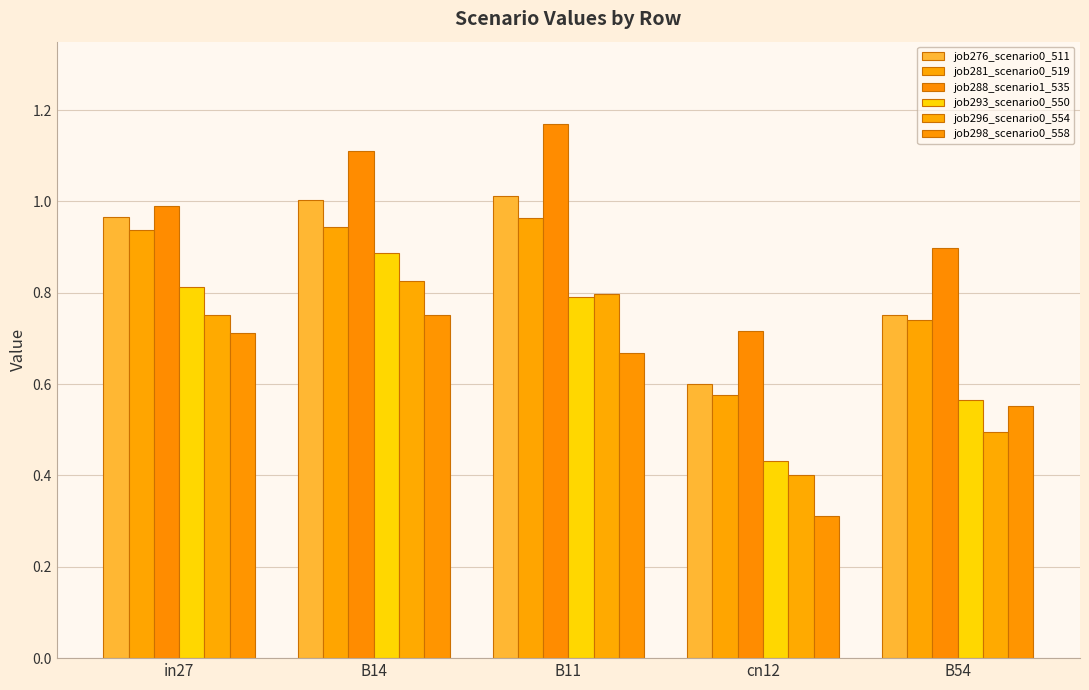

What is the value of the job298_scenario0_558 bar at the 3rd from the left?

0.7